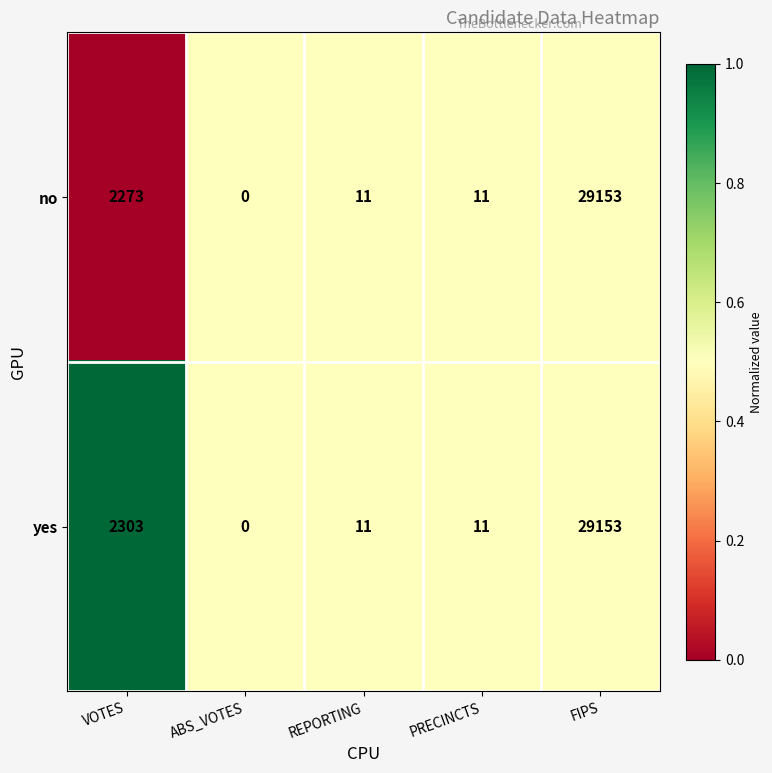

At which category is the sum across all series the highest?

FIPS